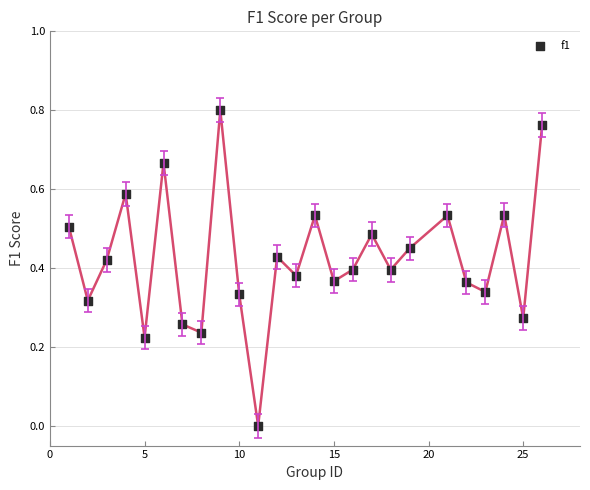

What is the range of X values (max minus min)?

25.0